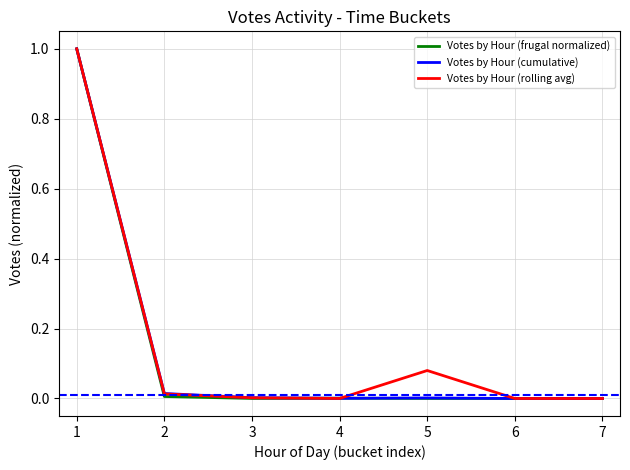

What is the greatest value displayed?

1.0